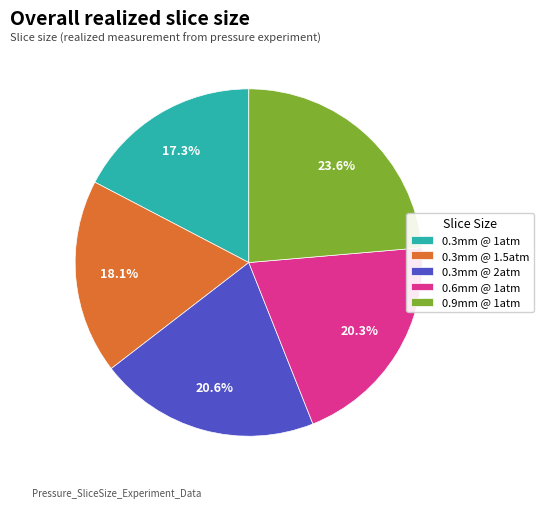

Does 0.3mm @ 2atm account for over 50% of the chart?

No